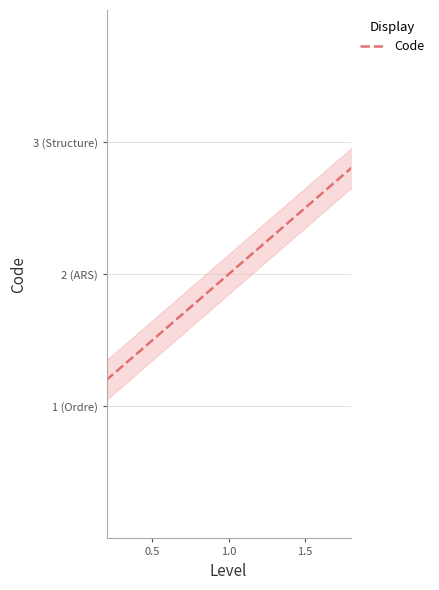

Is it true that the value at Structure is 2?

False